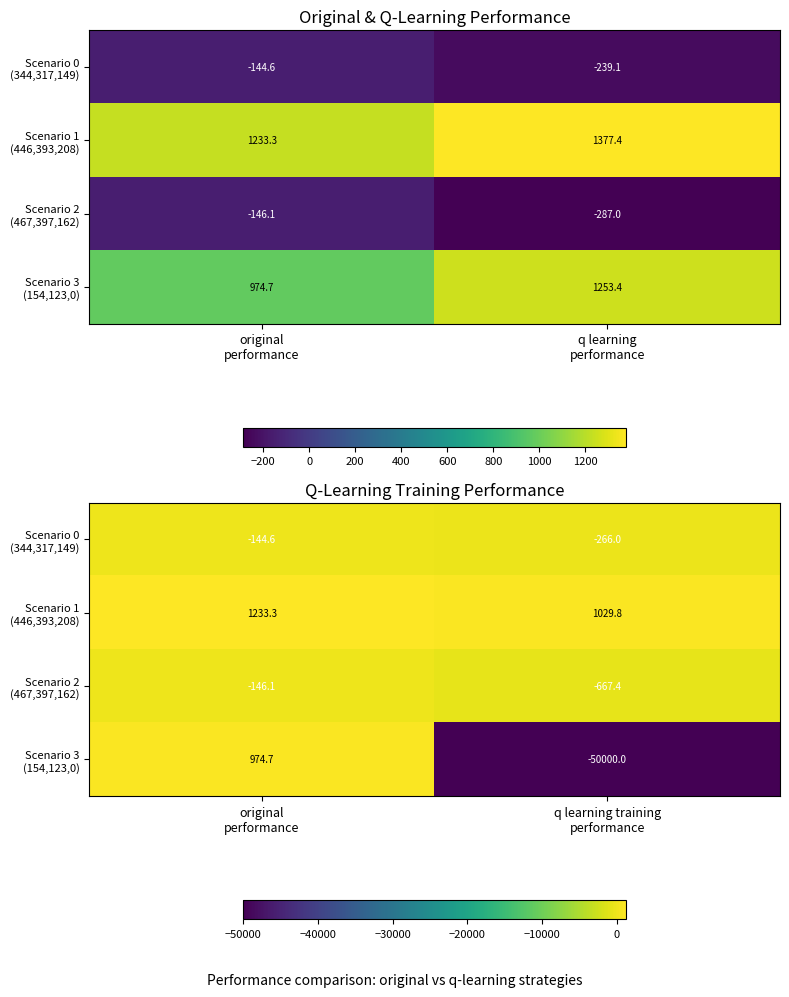

At which category is the sum across all series the highest?

original
performance